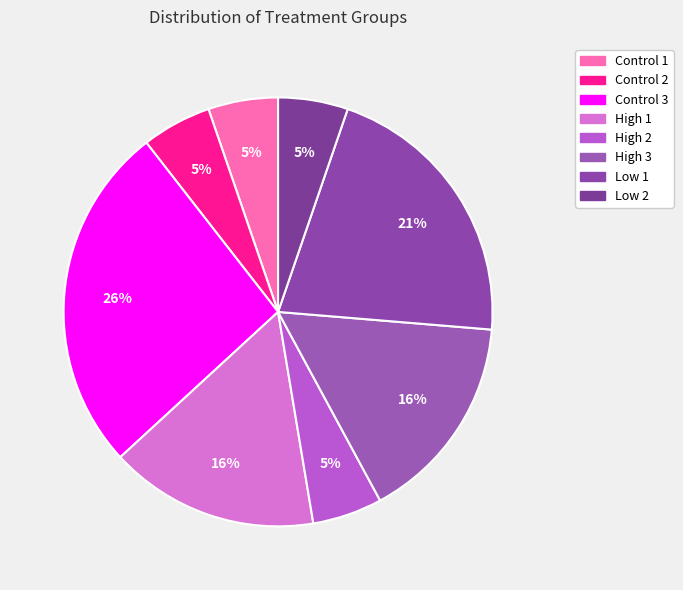

How many slices are in this pie chart?

8